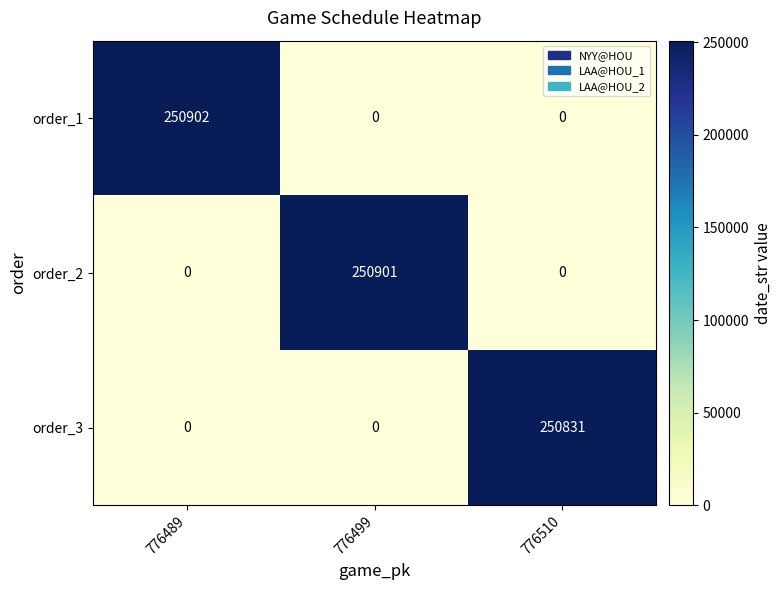

What is the spread (max minus min) of values at 776510?

250831